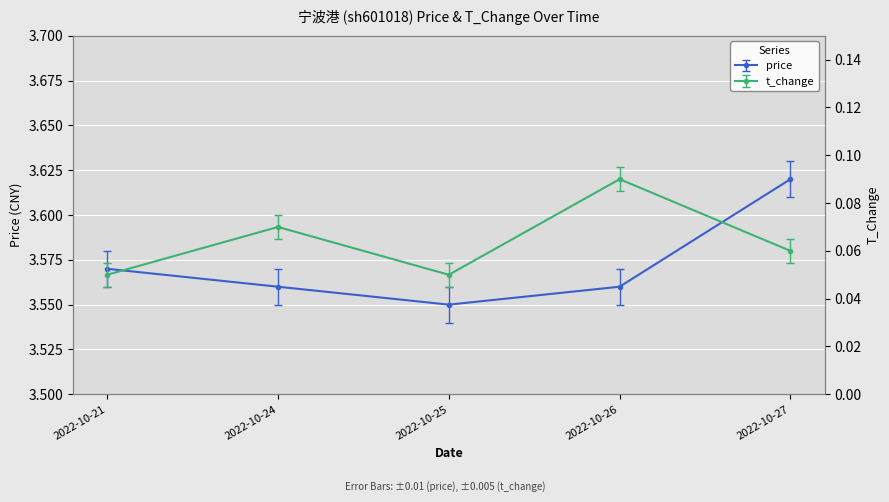

Reading left to right, list all the values displayed in this chart.

price: 2022-10-21=3.6	2022-10-24=3.6	2022-10-25=3.5	2022-10-26=3.6	2022-10-27=3.6
t_change: 2022-10-21=0.1	2022-10-24=0.1	2022-10-25=0.1	2022-10-26=0.1	2022-10-27=0.1